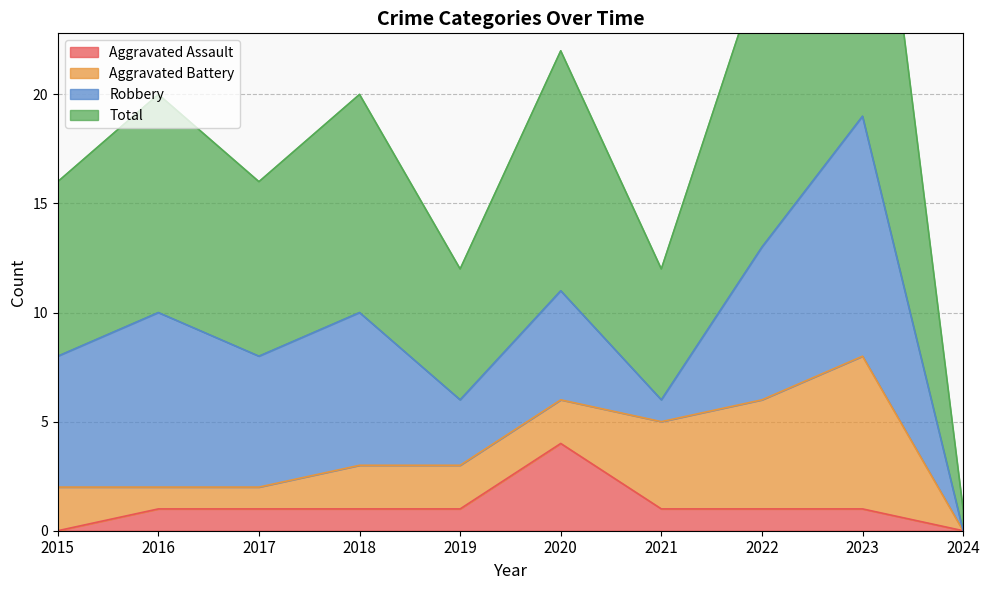

Which series changed the most between 2019 and 2020?

Total